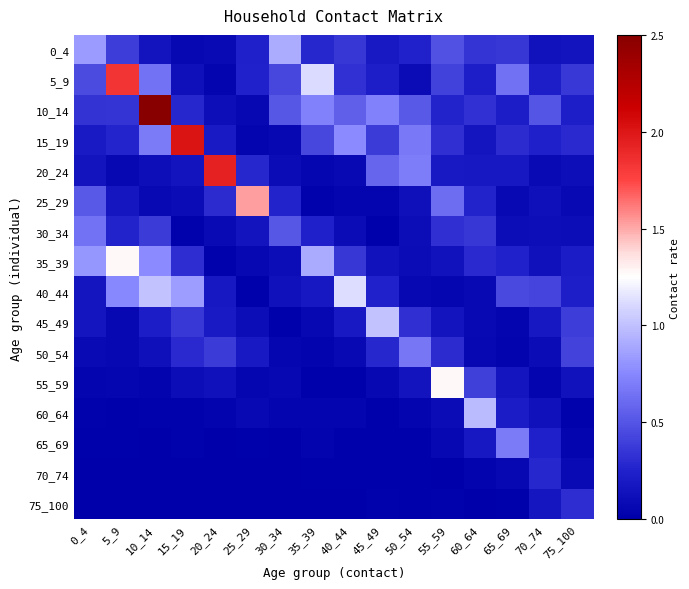

What is the total value across all series at 50_54?

3.8